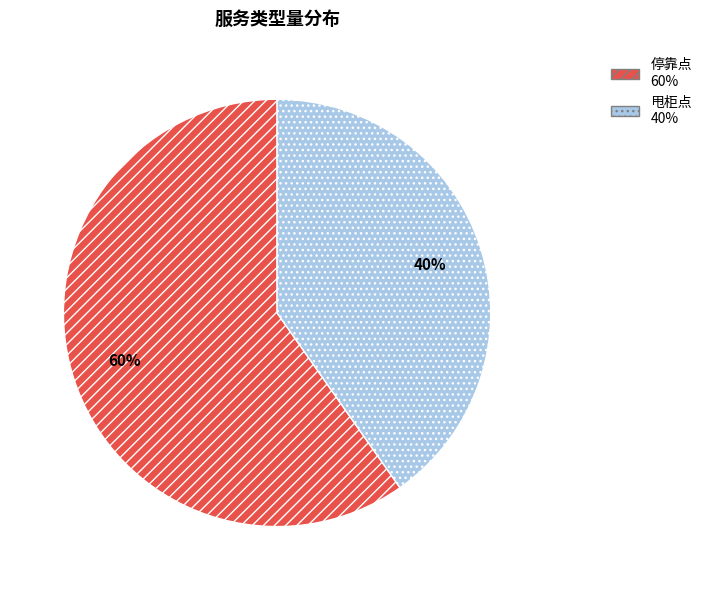

To the nearest percent, what is the difference between the largest and smallest slice percentages?

20%